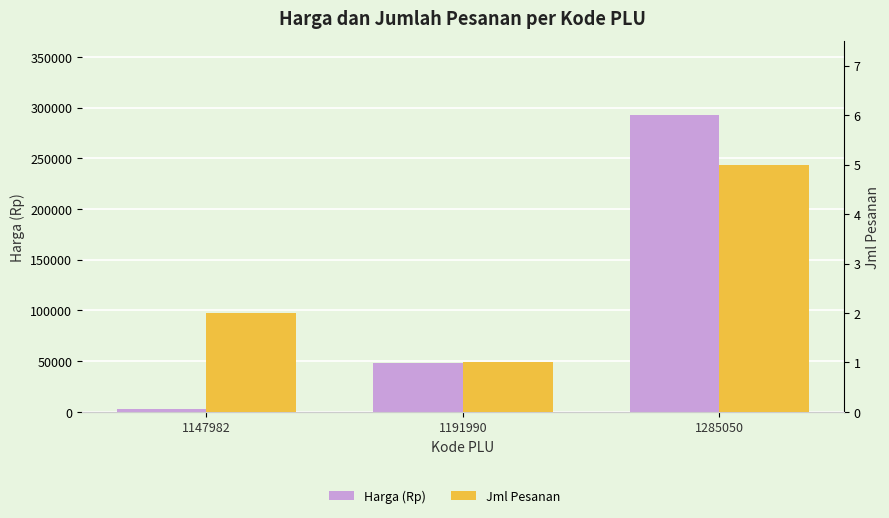

How many data points in Harga (Rp) are less than 47900?

1